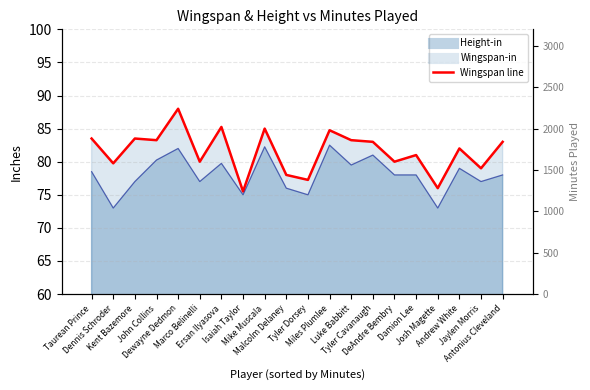

What is the average value?

984